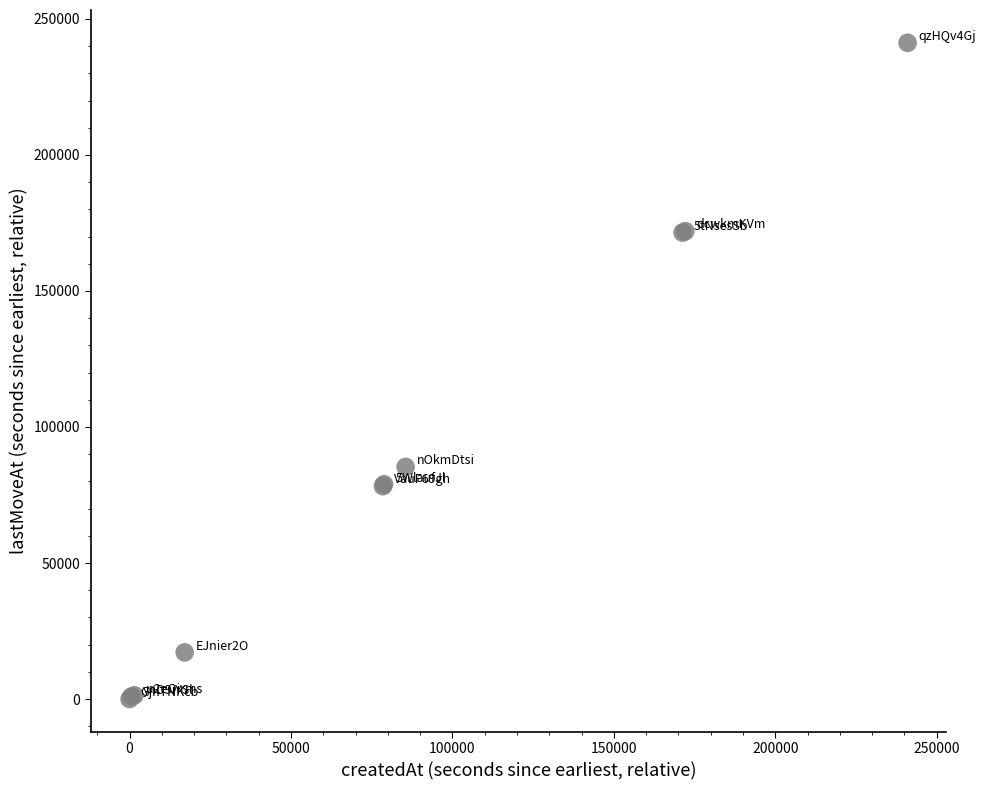

What Y value in the scatter plot is closest to 120615?

85320.4